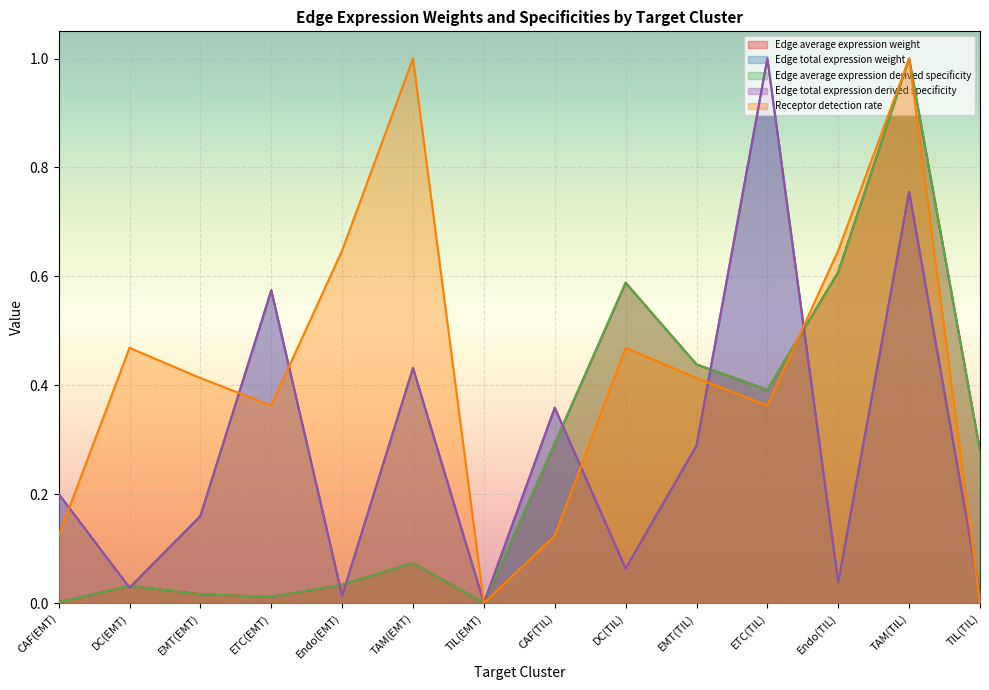

Rank the categories by Edge average expression derived specificity value from lowest to highest.

TIL(EMT), CAF(EMT), ETC(EMT), EMT(EMT), DC(EMT), Endo(EMT), TAM(EMT), TIL(TIL), CAF(TIL), ETC(TIL), EMT(TIL), DC(TIL), Endo(TIL), TAM(TIL)